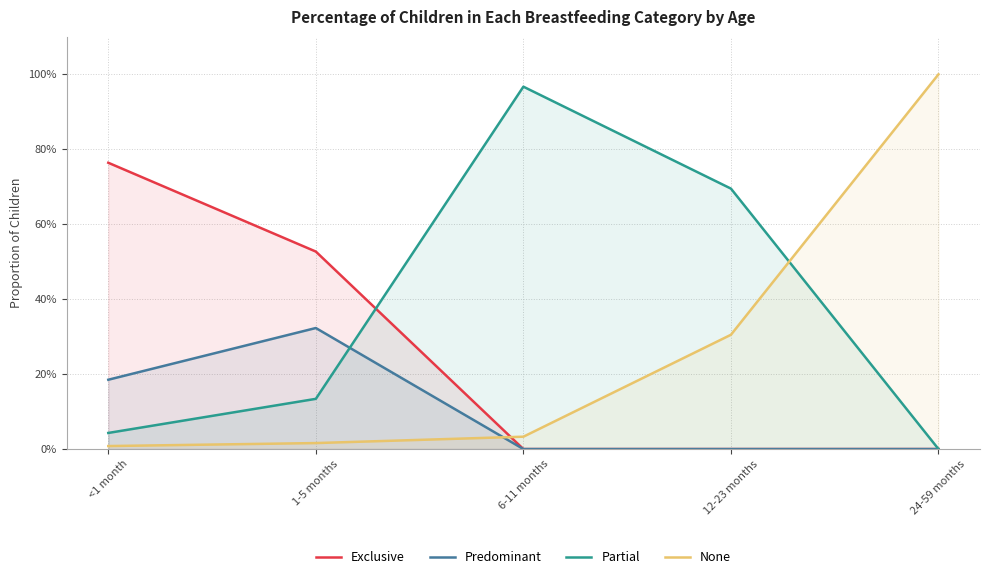

Does the chart display data point markers on the line(s)?

No